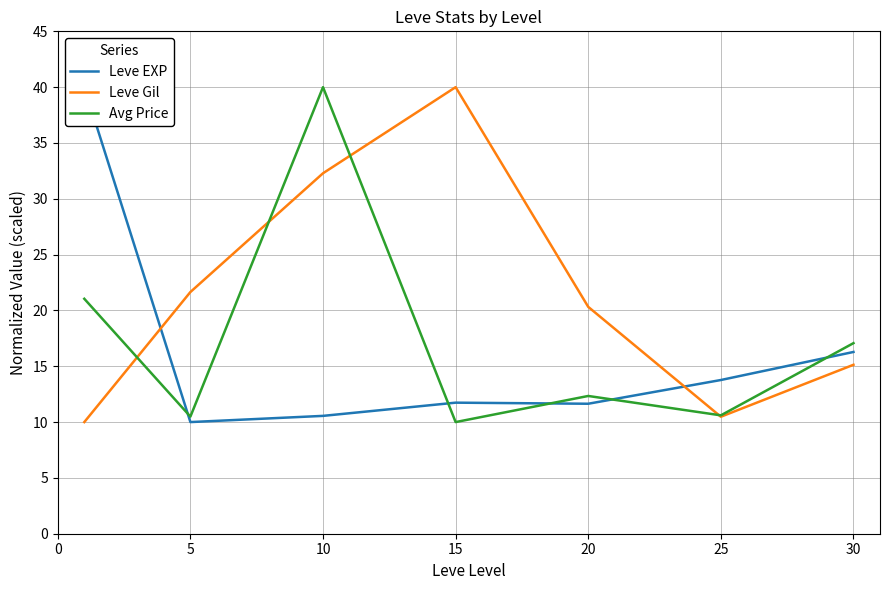

What are all the series names shown in the legend?

Leve EXP, Leve Gil, Avg Price